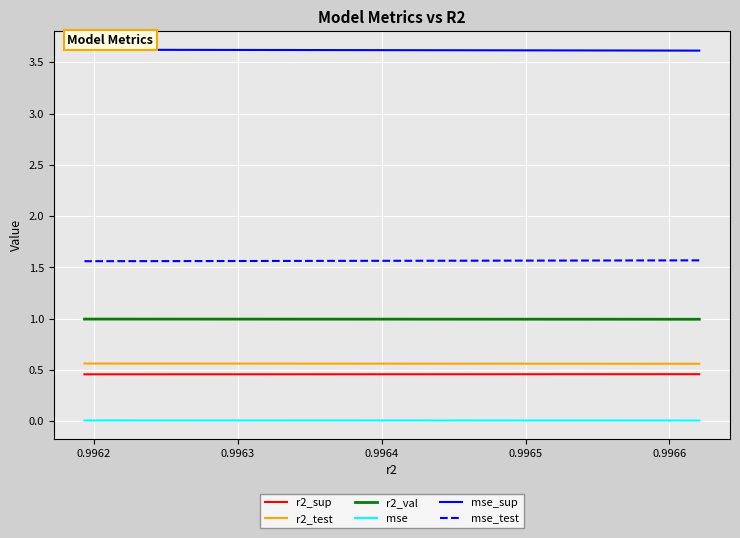

How many categories are shown in the chart?

10